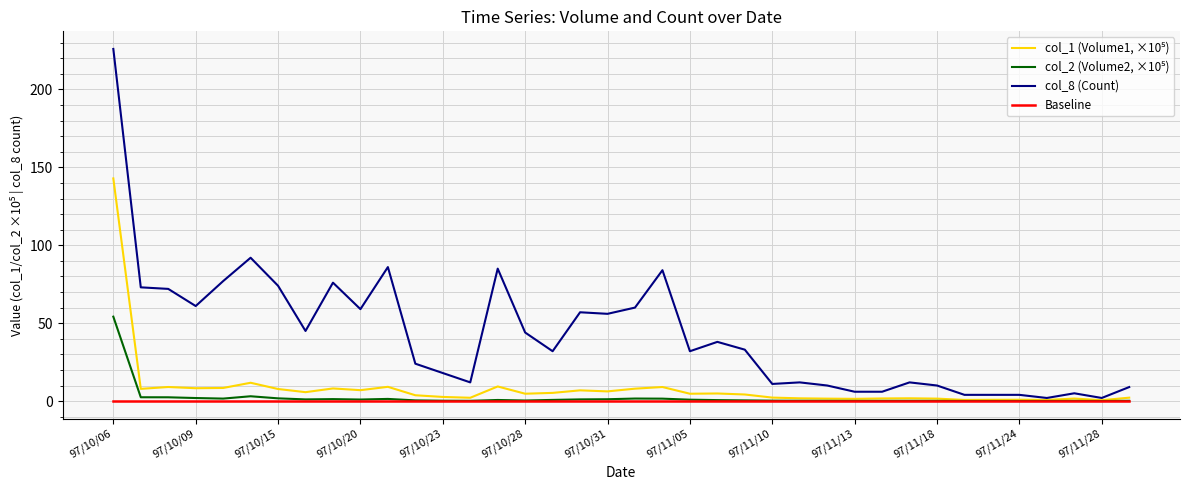

Which series has the largest total across all categories?

col_8 (Count)